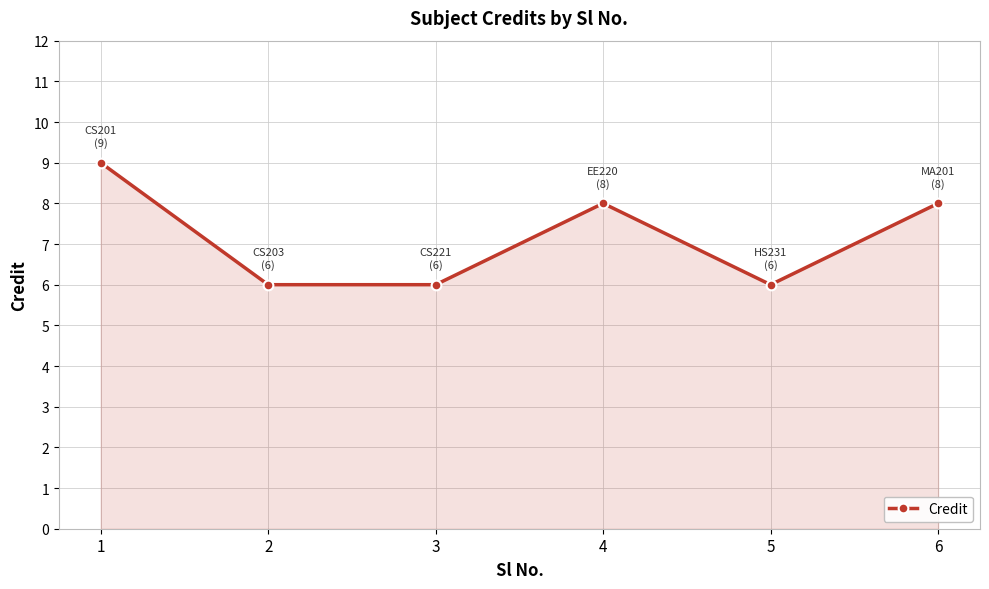

Reading left to right, transcribe all the data shown in this chart.

1=9	2=6	3=6	4=8	5=6	6=8